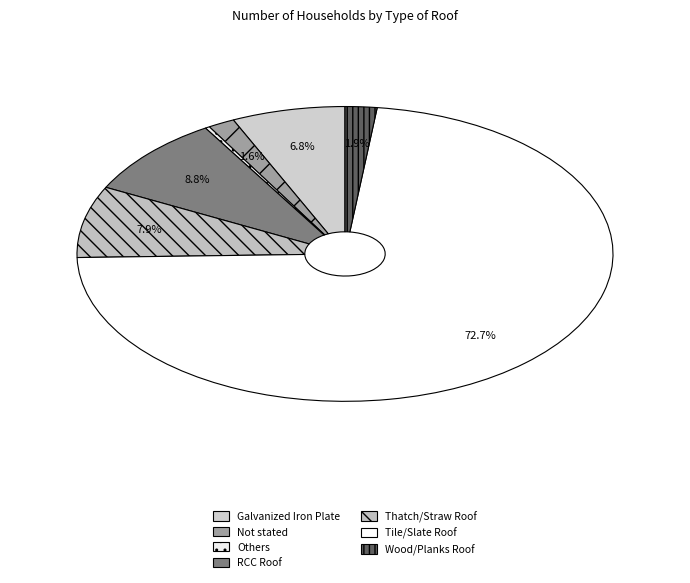

What percentage do Wood/Planks Roof and Not stated together represent?

3.5%